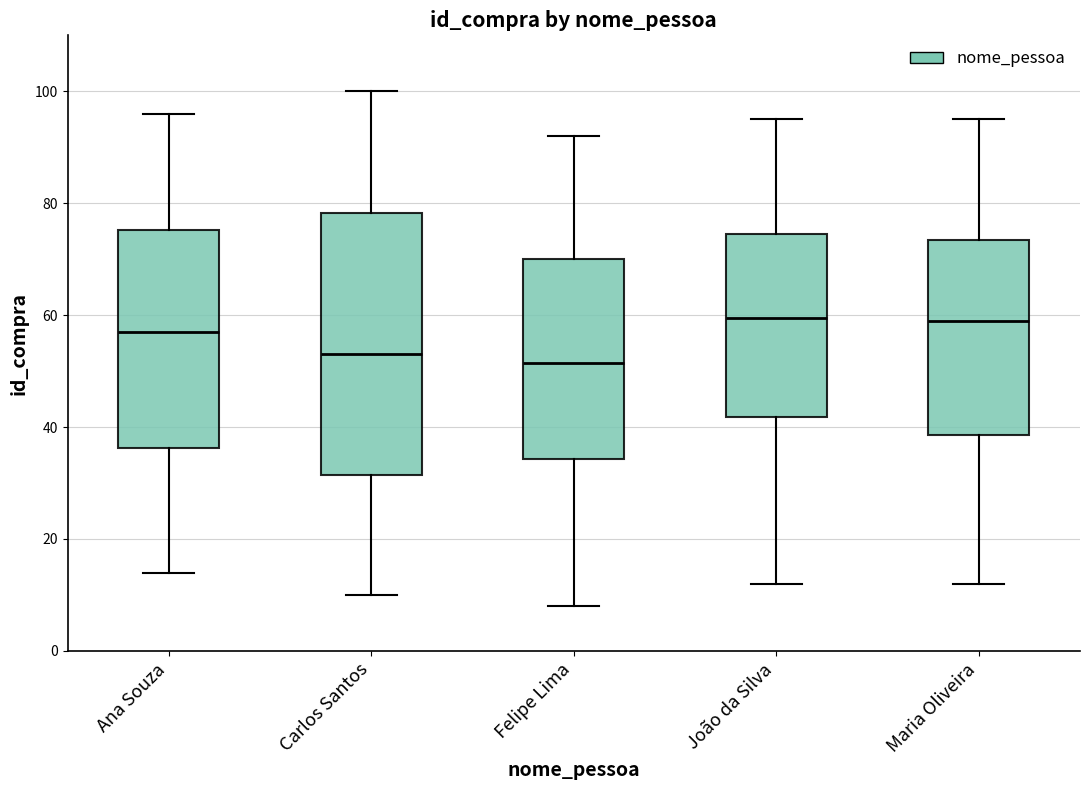

Where does the median line of the box for Carlos Santos sit on the y-axis? The values are not printed on the chart, so give them approximately, as read against the axis.

54